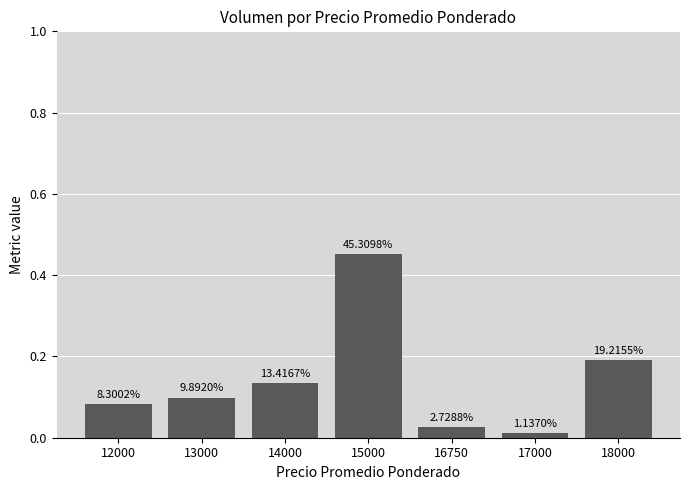

Which category has the lowest value across all series?

17000